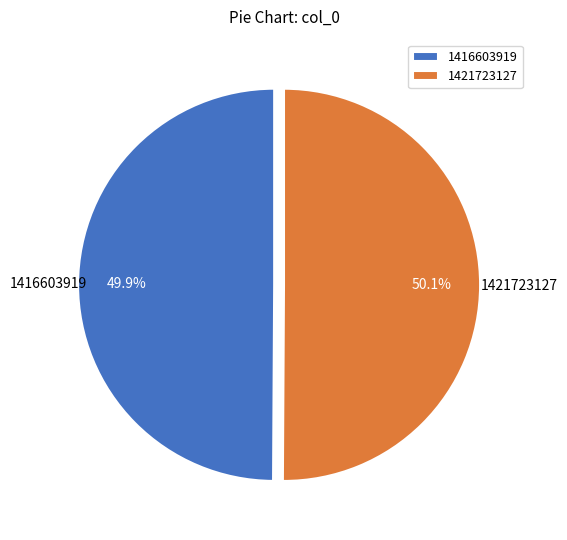

Combined, do 1416603919 and 1421723127 account for over 50%?

Yes